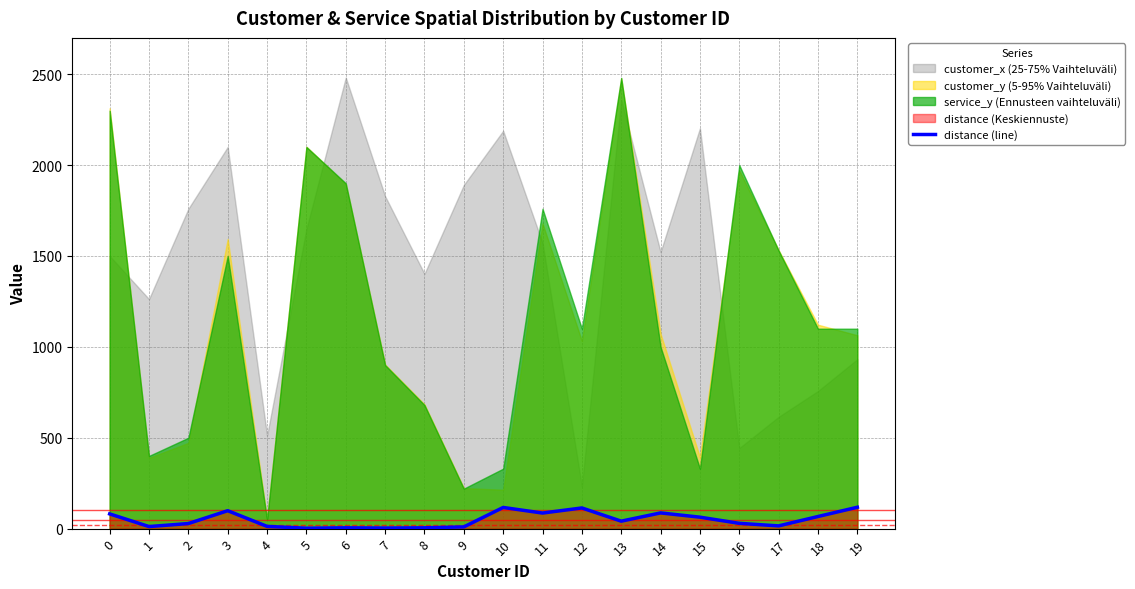

Reading left to right, list all the values displayed in this chart.

81.0	11.4	28.0	98.7	12.4	2.2	4.5	3.2	4.5	9.5	116.5	85.7	113.8	41.1	86.5	63.1	29.1	15.1	66.7	117.6